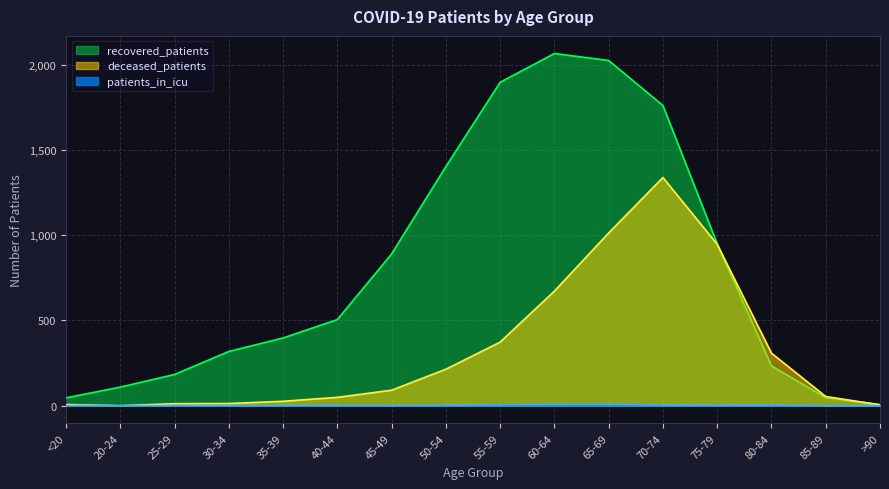

What position from the right is 20-24?

15